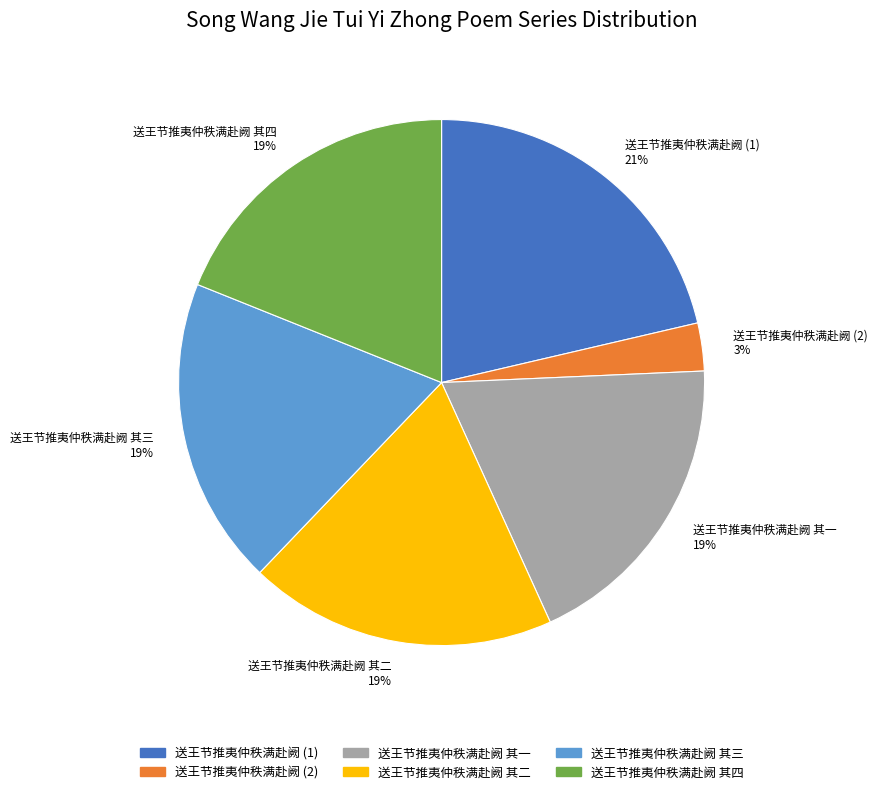

Is it true that 送王节推夷仲秩满赴阙 其二 19% is 5% of the pie?

False